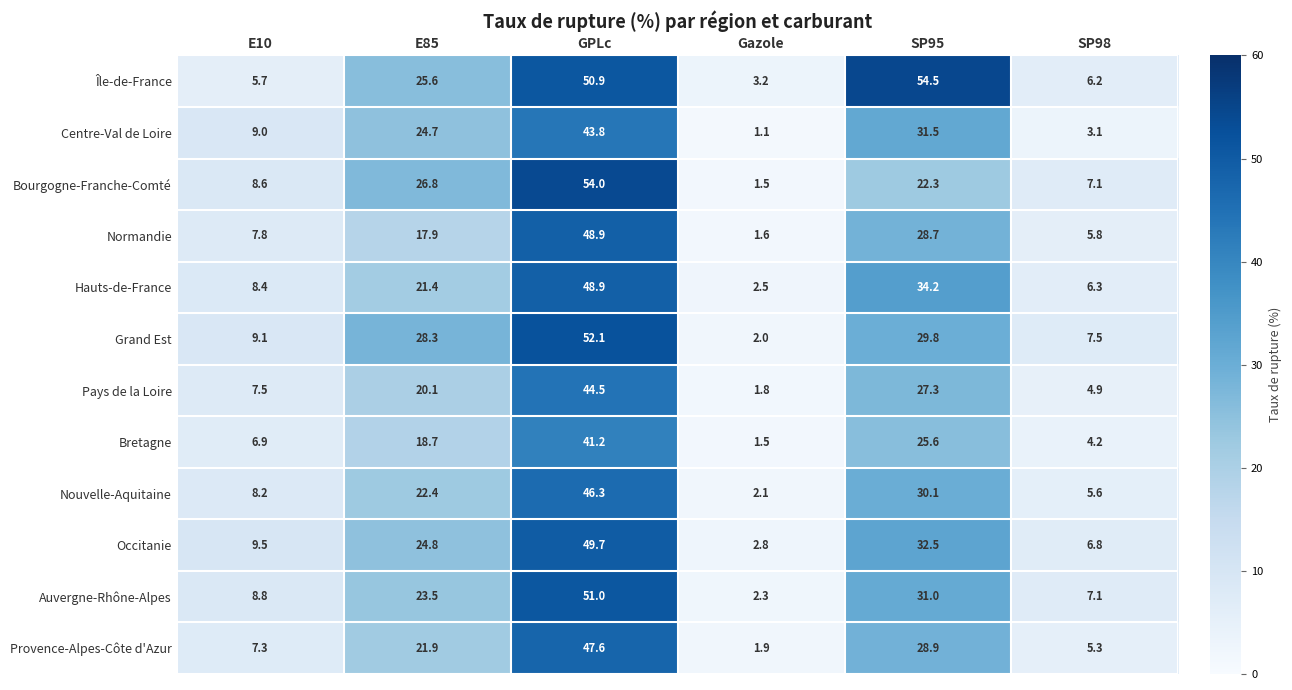

What is the sum of the Île-de-France values at Gazole and SP98?

9.4